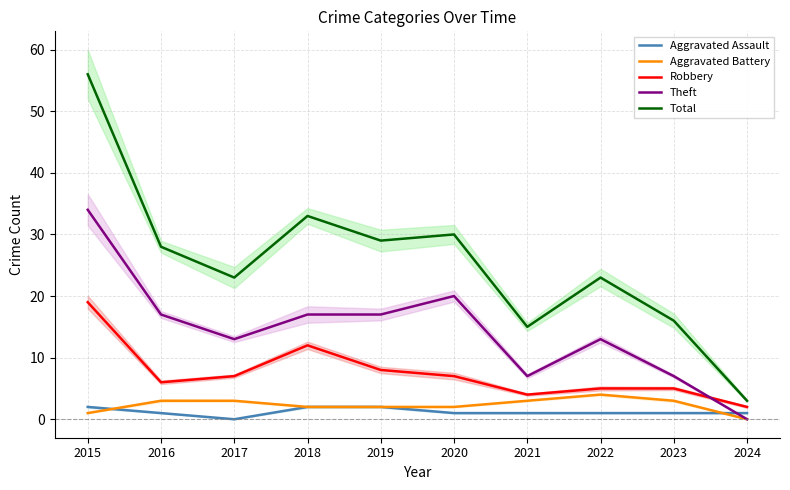

How many intersections are there between Theft and Robbery?

1